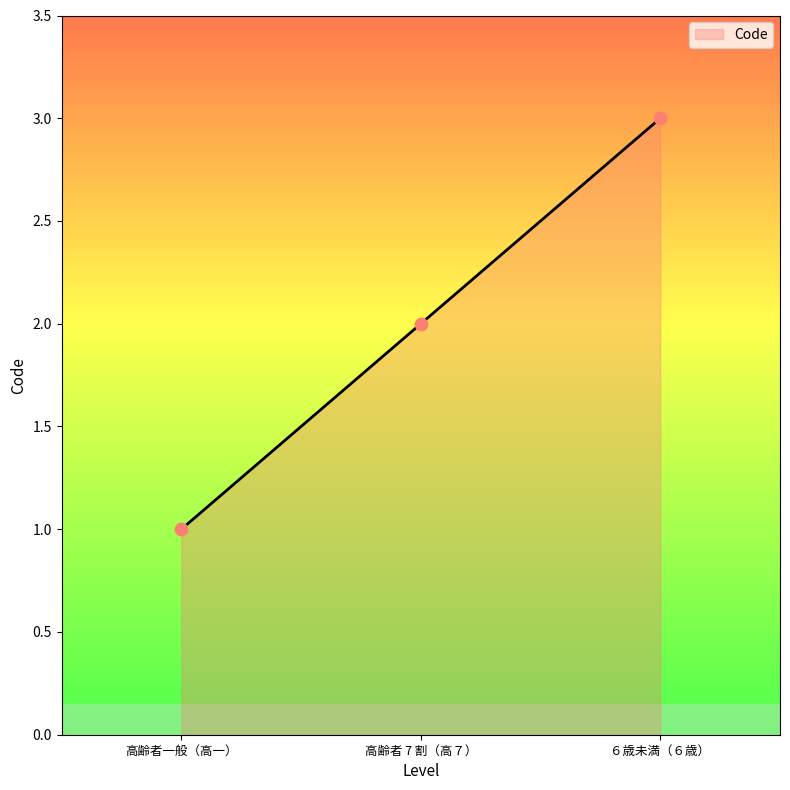

Approximately how many times larger is the value at ６歳未満（６歳） compared to 高齢者 7 割（高７）?

1.5